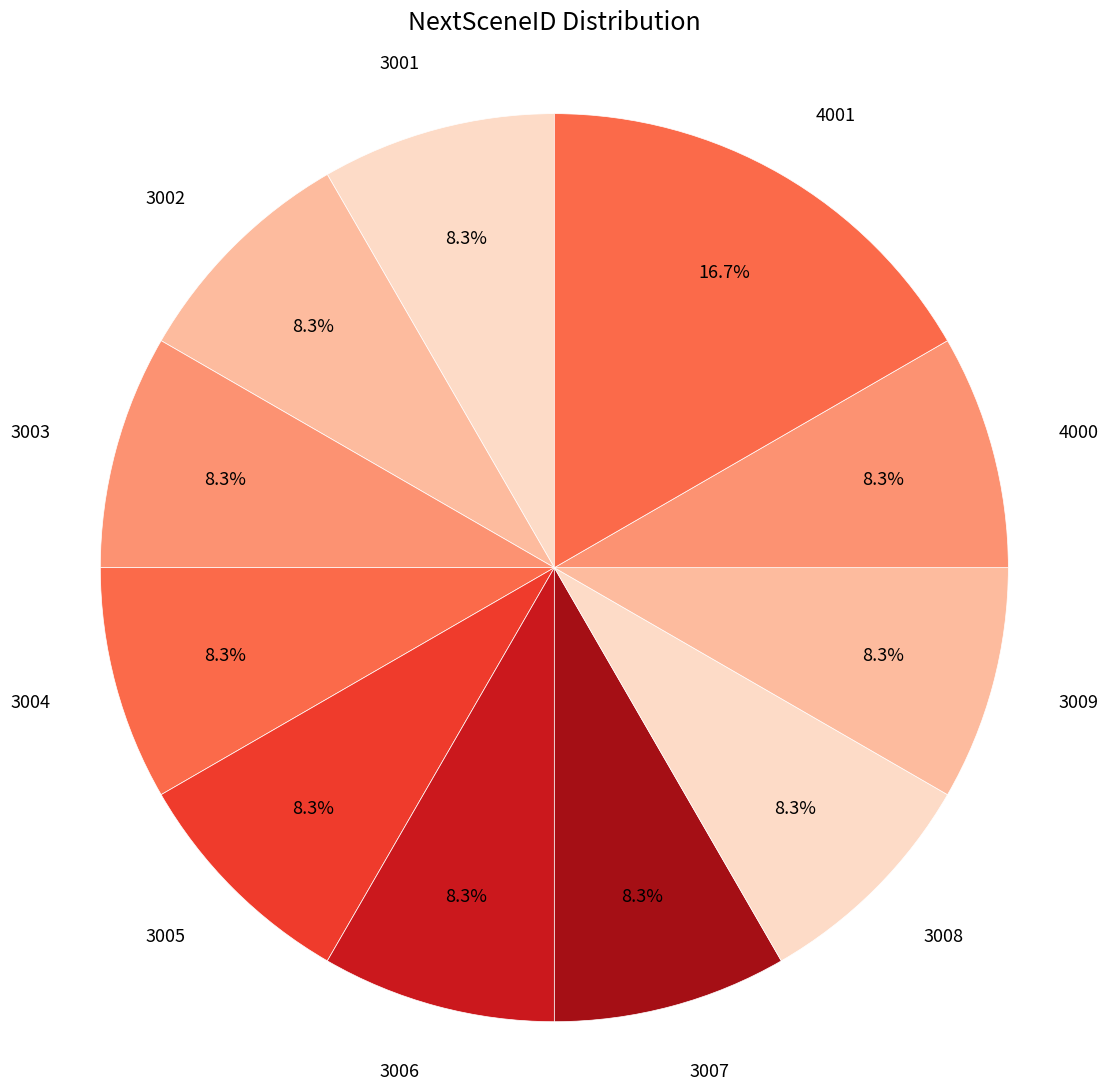

How many slices are in this pie chart?

11